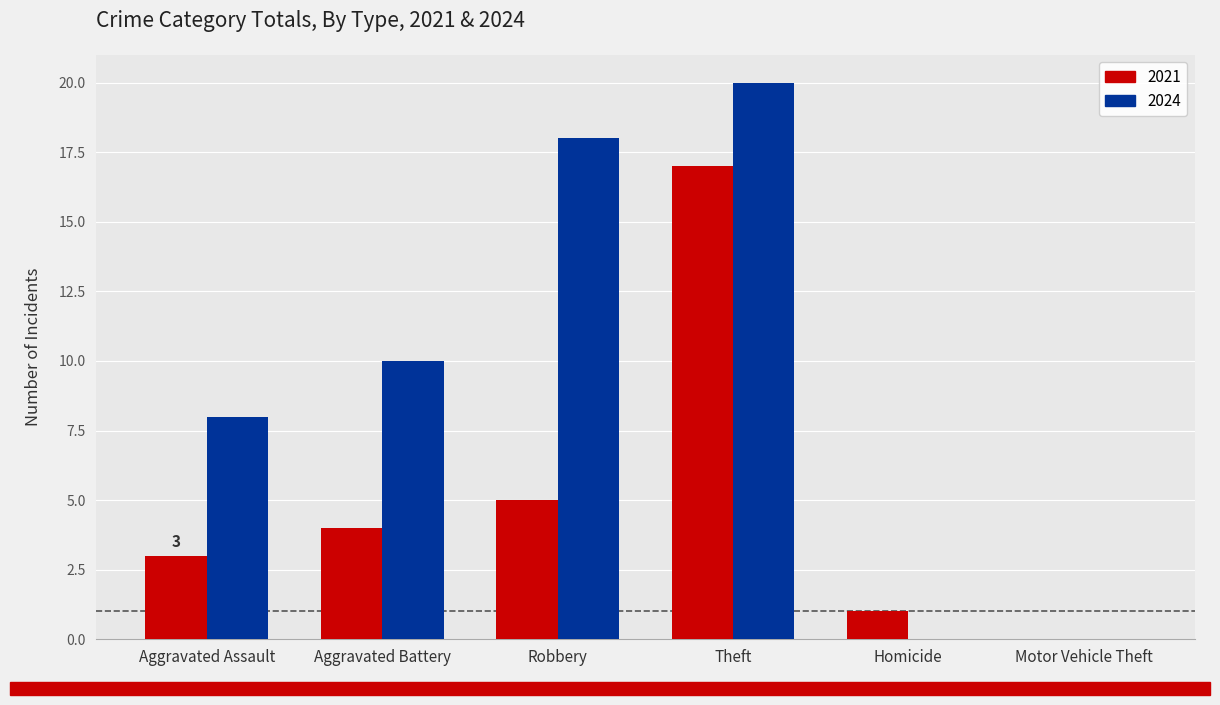

Which series changed the most between Aggravated Assault and Robbery?

2024